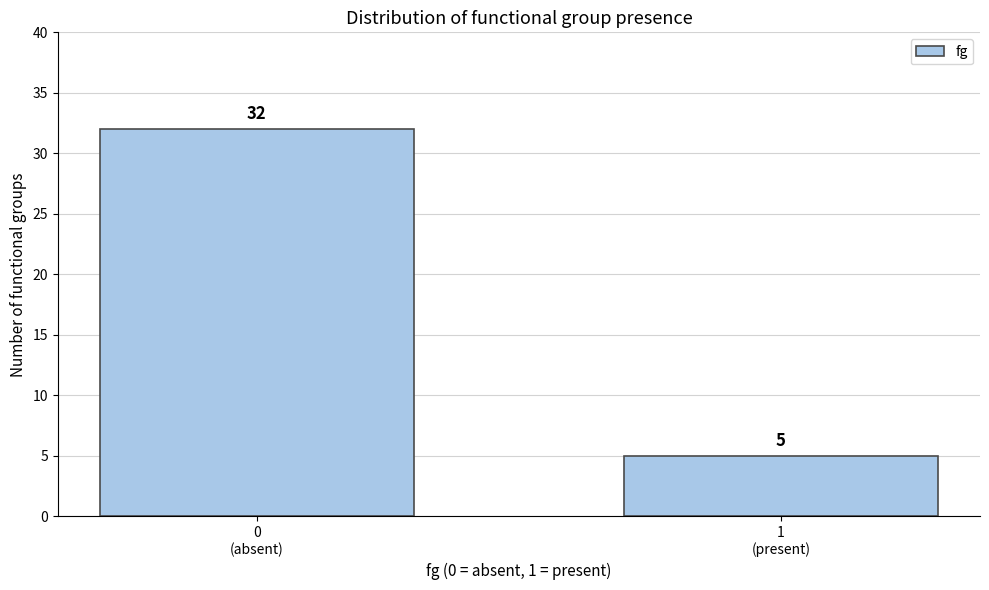

Reading right to left, transcribe all the data shown in this chart.

5	32